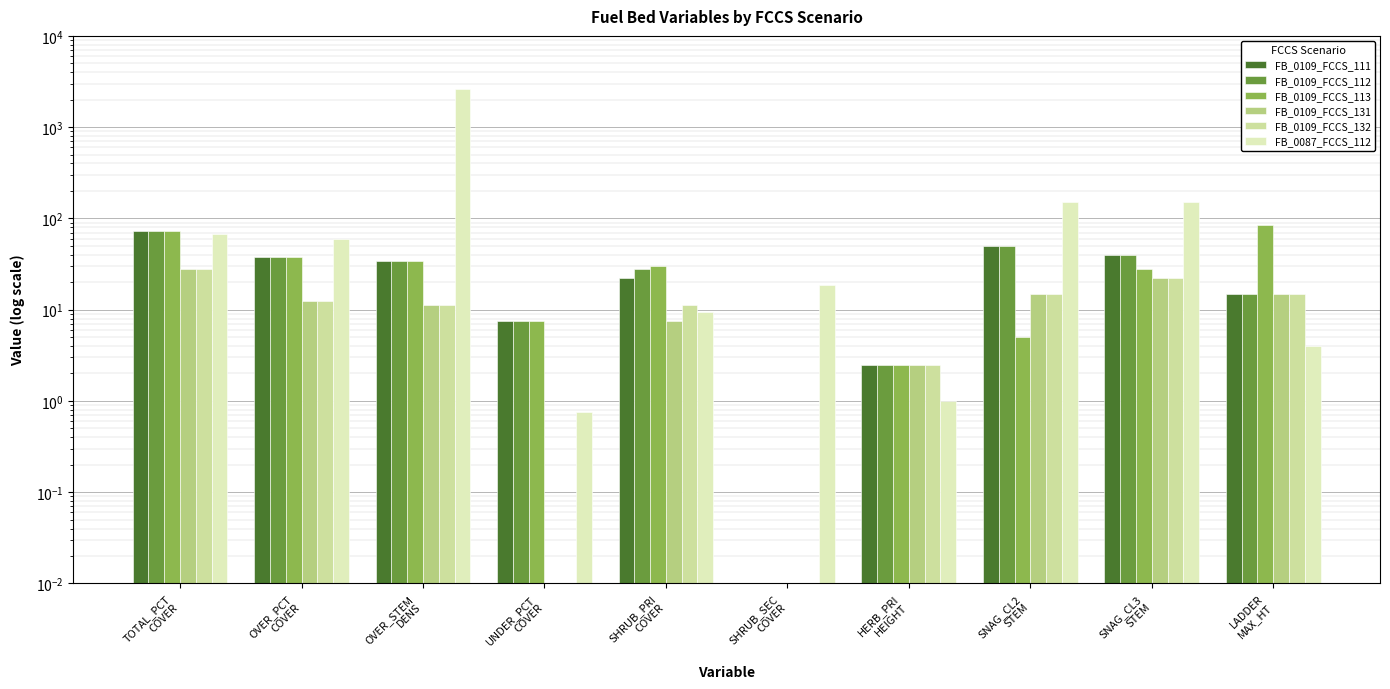

Is the value of FB_0109_FCCS_111 at SNAG_CL2
STEM greater than the value of FB_0109_FCCS_113 at HERB_PRI
HEIGHT?

Yes